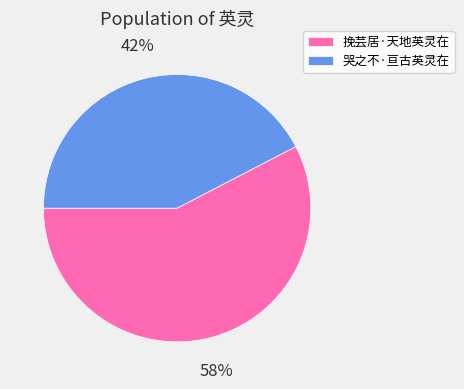

How many segments does this pie chart have?

2